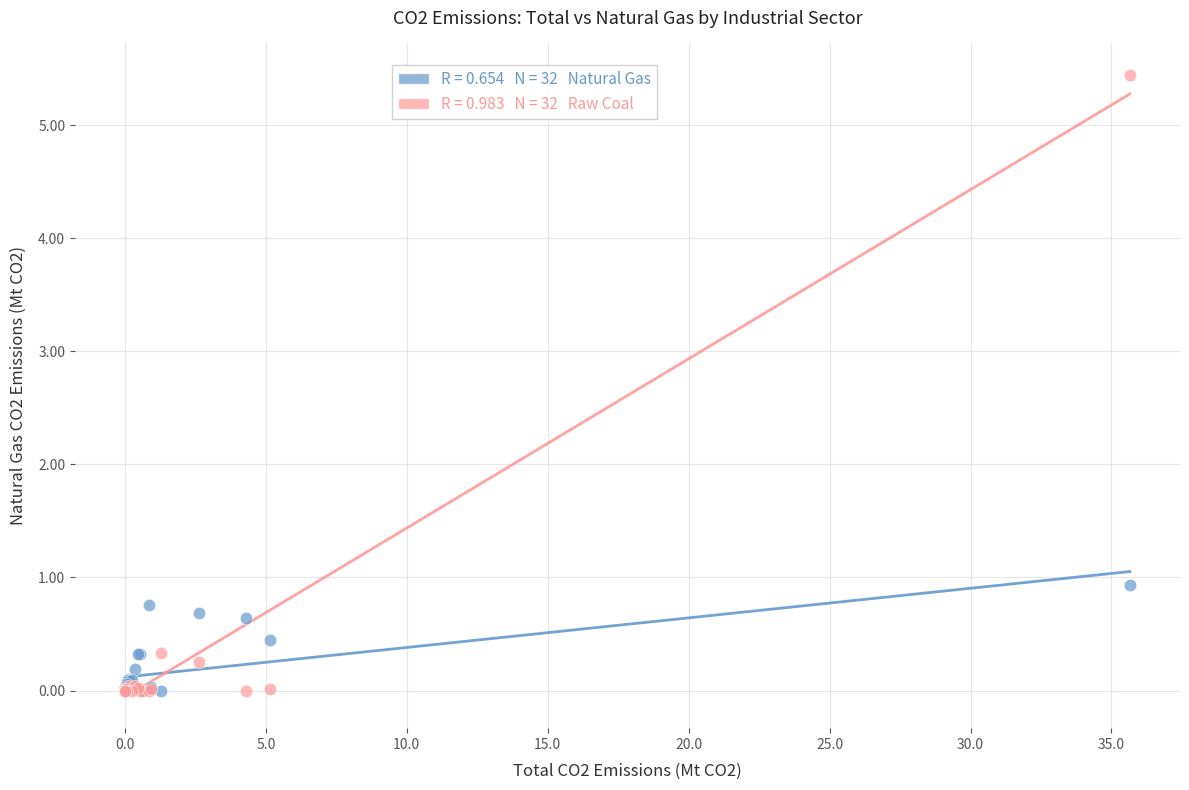

Across all series, what Y value is closest to 2?

0.9